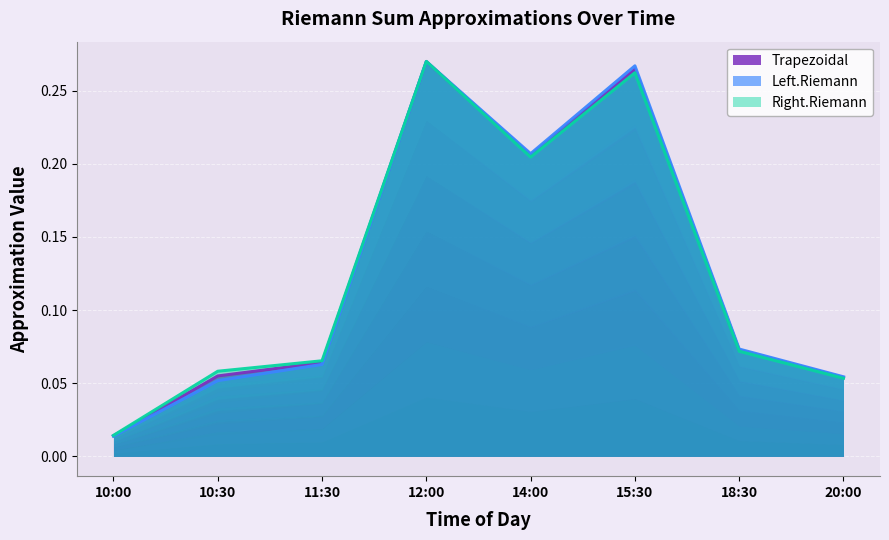

What is the maximum value shown in the chart?

0.3